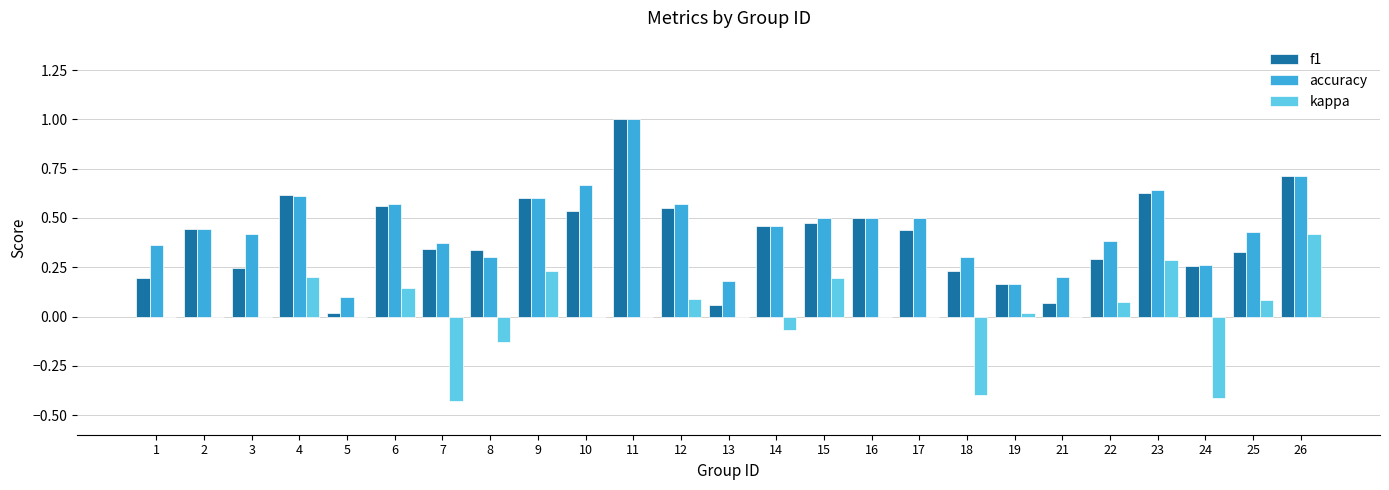

Between 1 and 12, which series saw the biggest shift?

f1